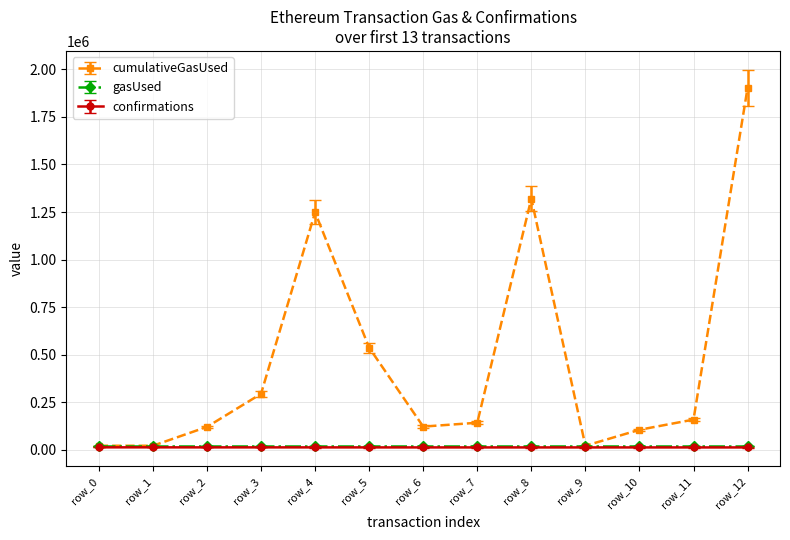

How many values in the cumulativeGasUsed series are below 142000?

6